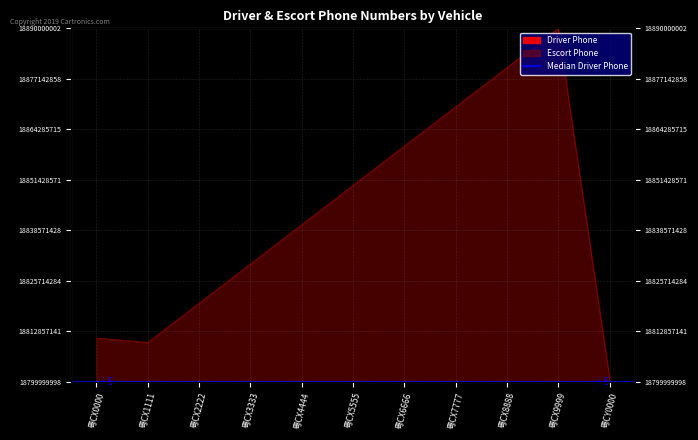

Is the value of Driver Phone at 粤CX5555 greater than the value of Escort Phone at 粤CX5555?

No